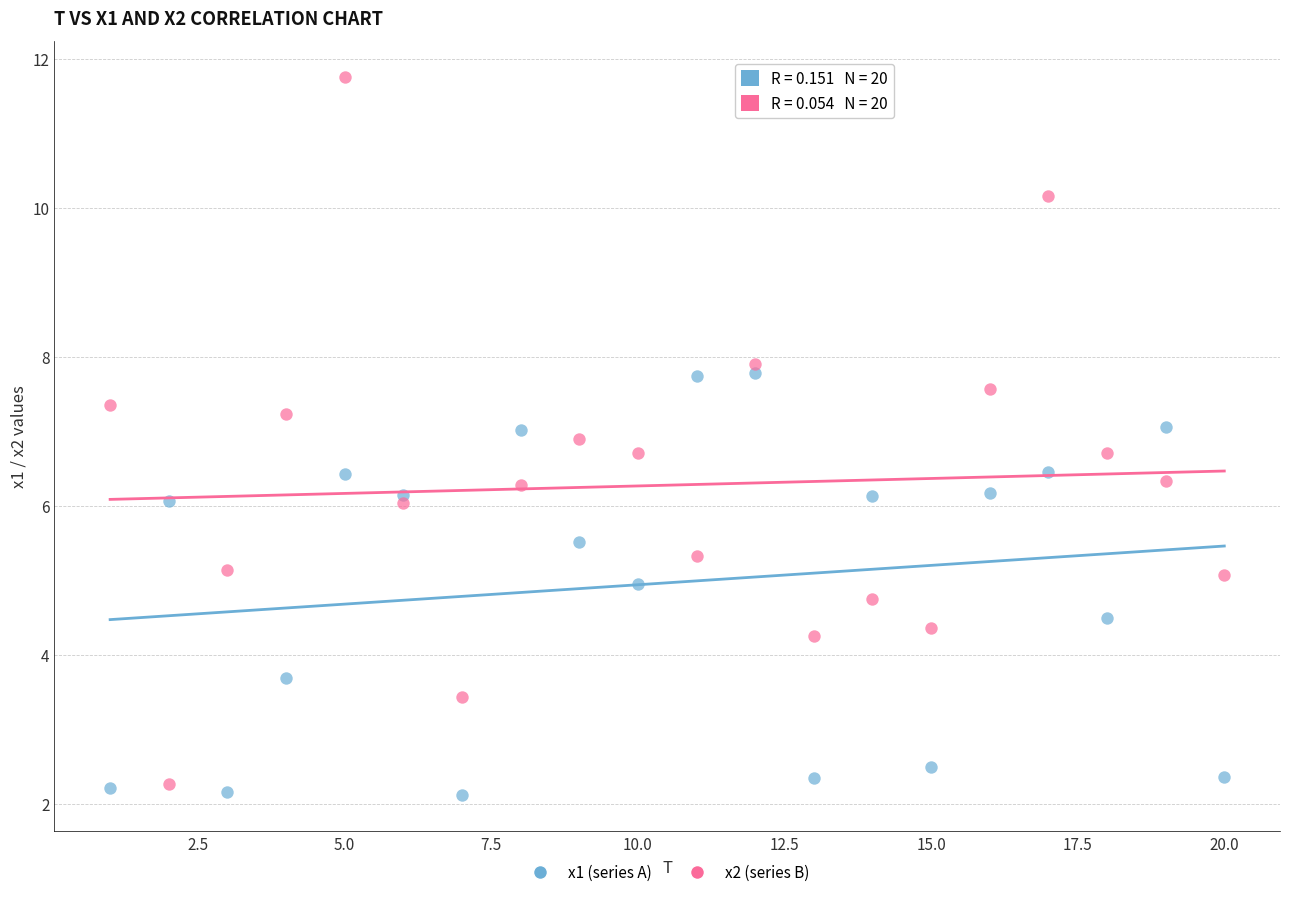

Which series contains the lowest Y value?

x1 (series A)